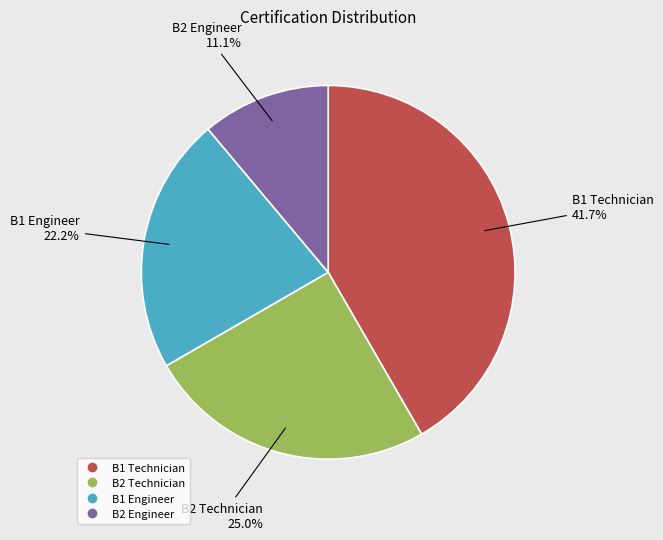

Is B2 Engineer the majority of the pie?

No